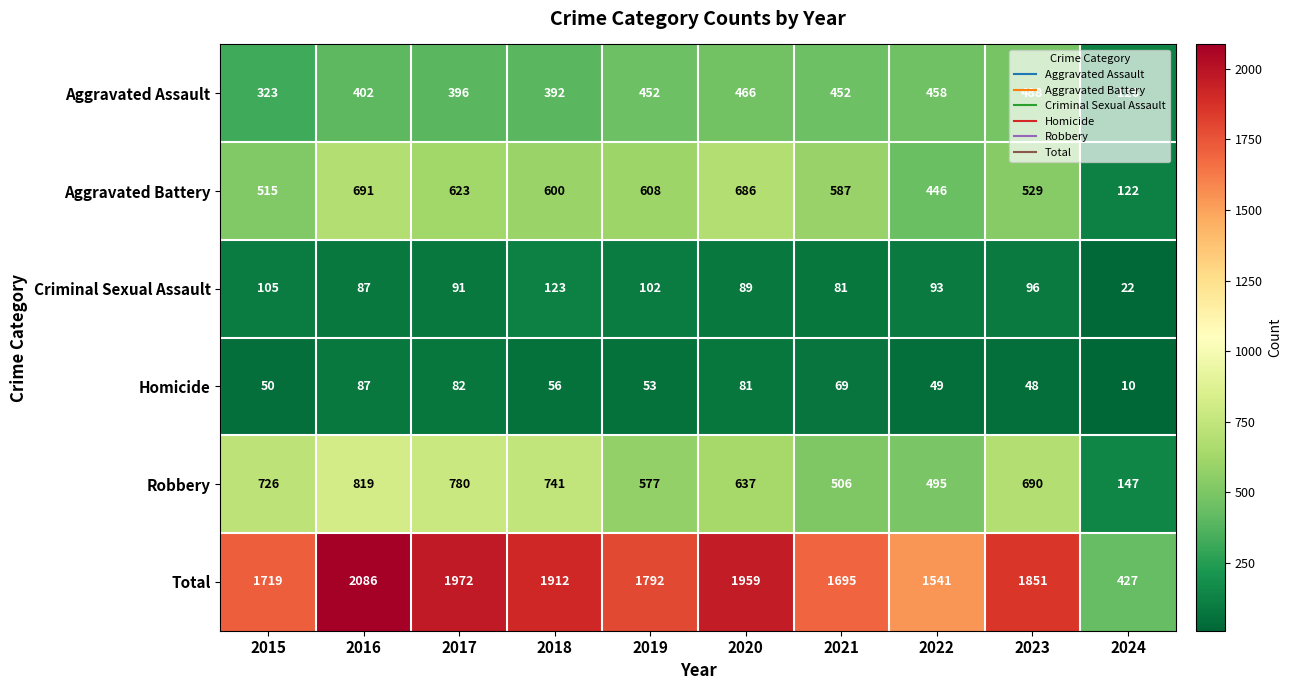

At how many categories does at least one series exceed 920?

9